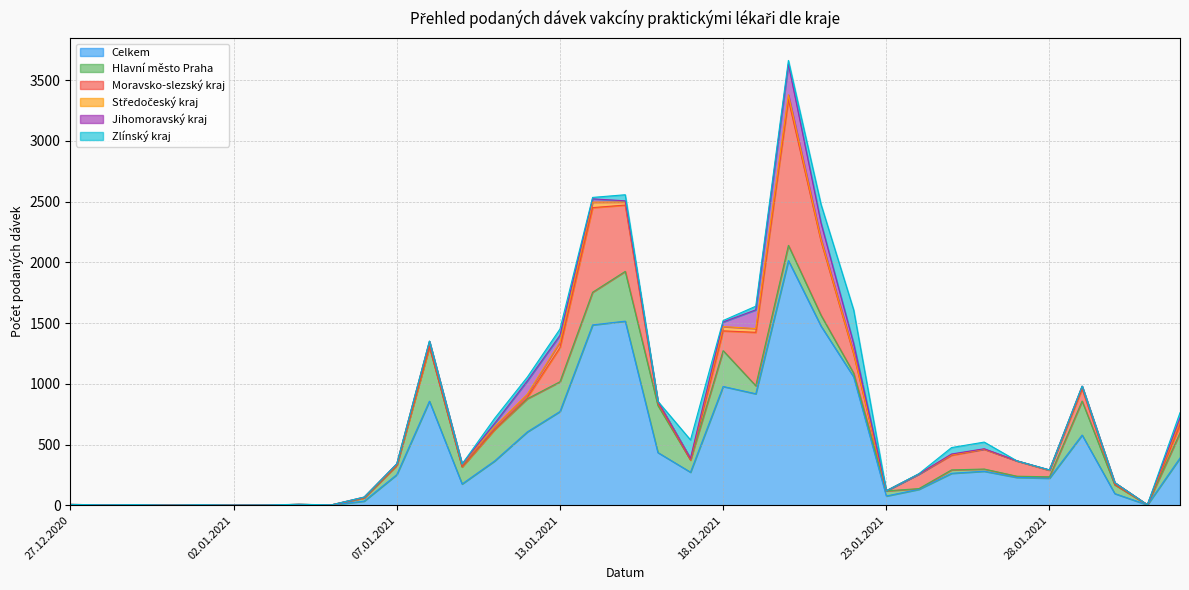

True or false: Moravsko-slezský kraj has more than 1 interior local peaks.

True